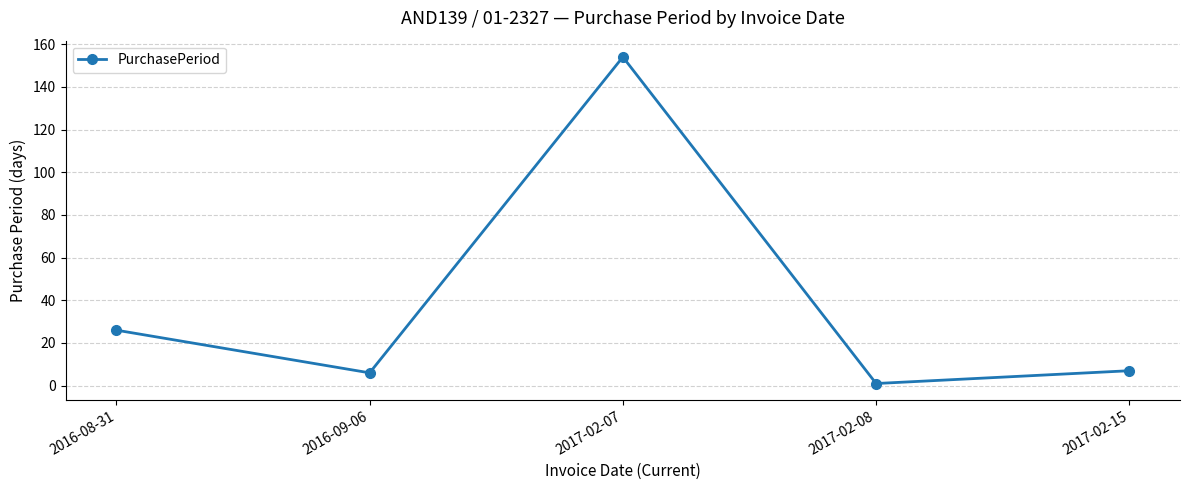

What is the maximum value shown in the chart?

154